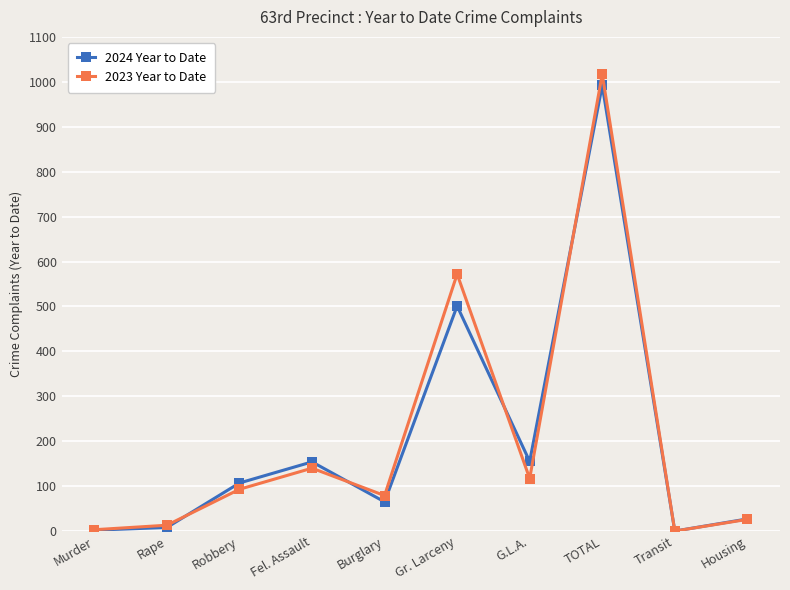

Count the number of data series in this chart.

2